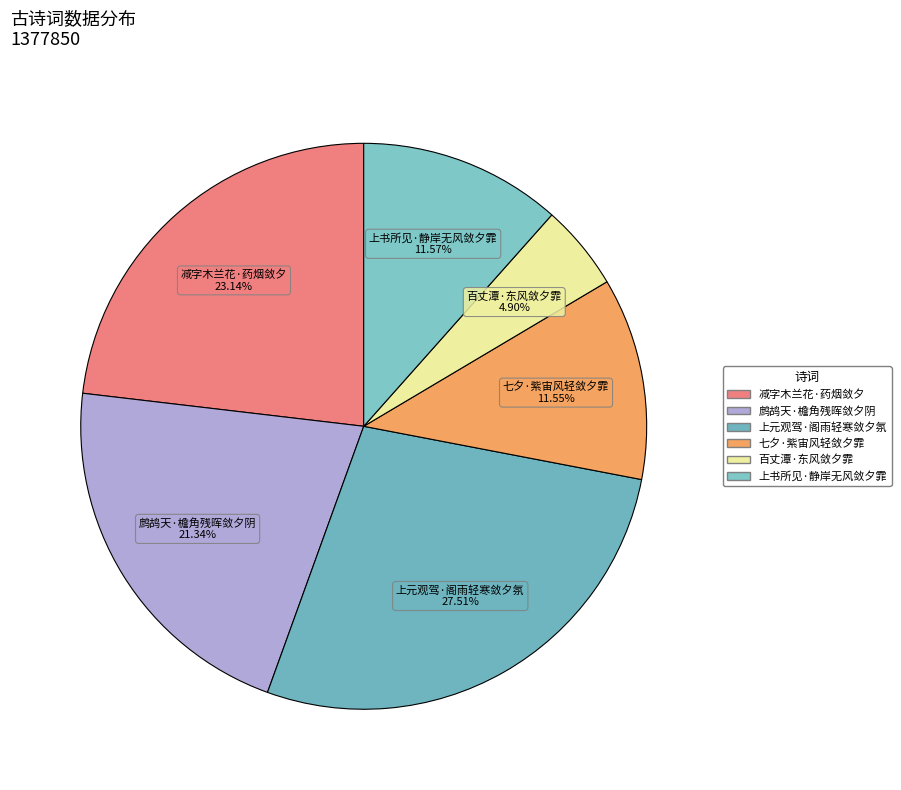

True or false: 七夕·紫宙风轻敛夕霏 accounts for 25% of the total.

False